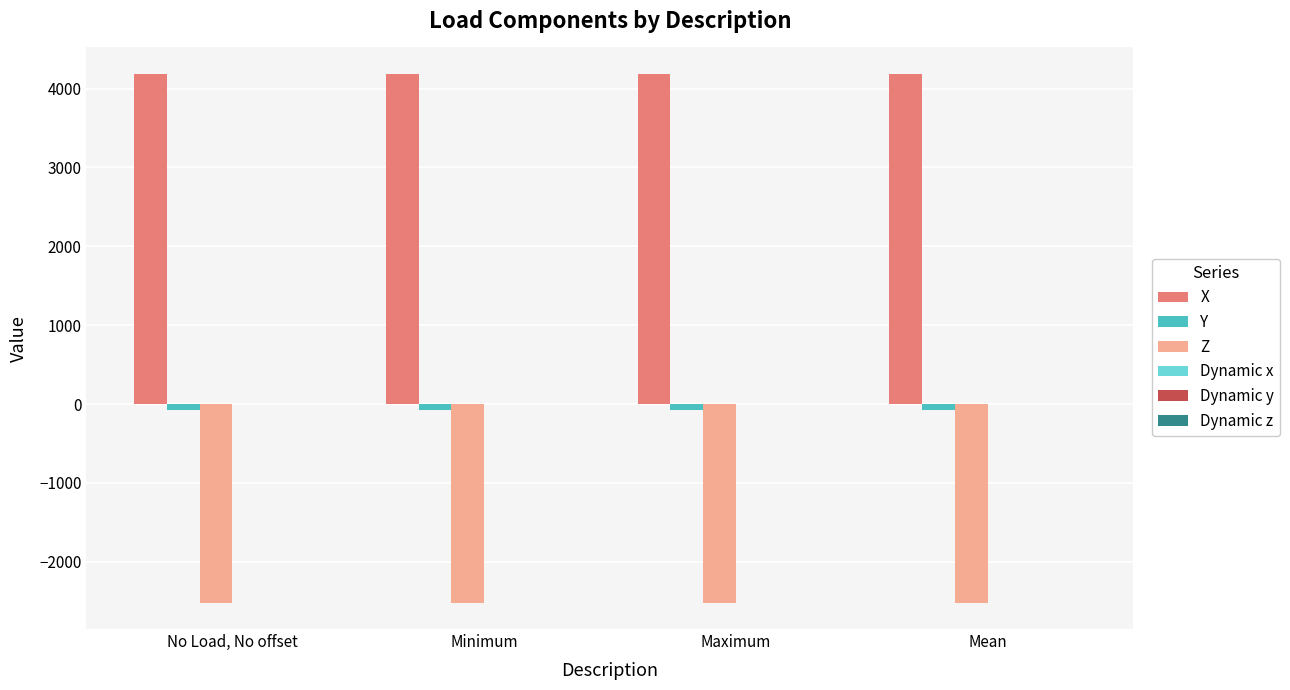

At how many categories does at least one series exceed 3471?

4